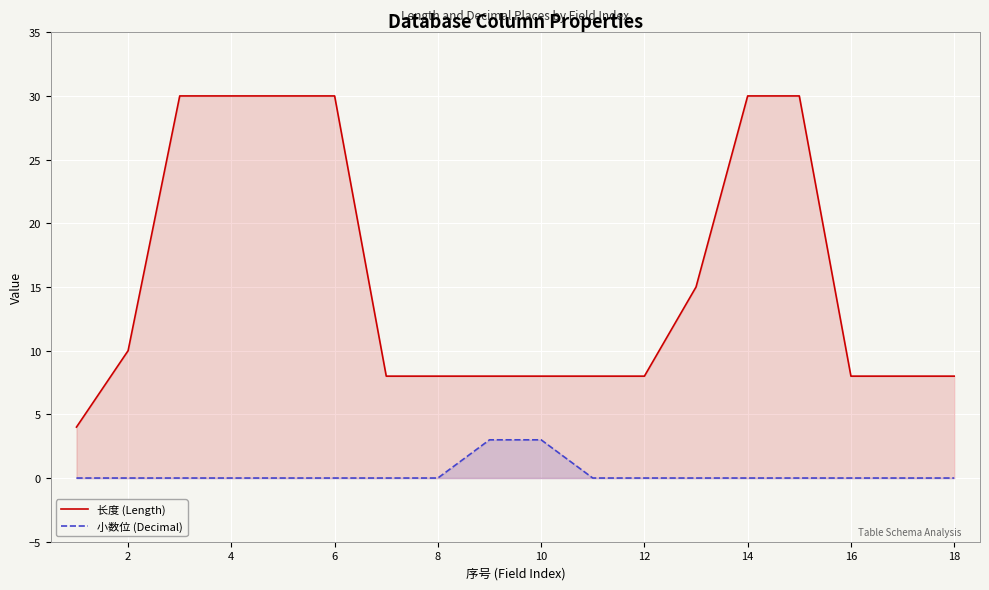

How many lines are shown in the chart?

2